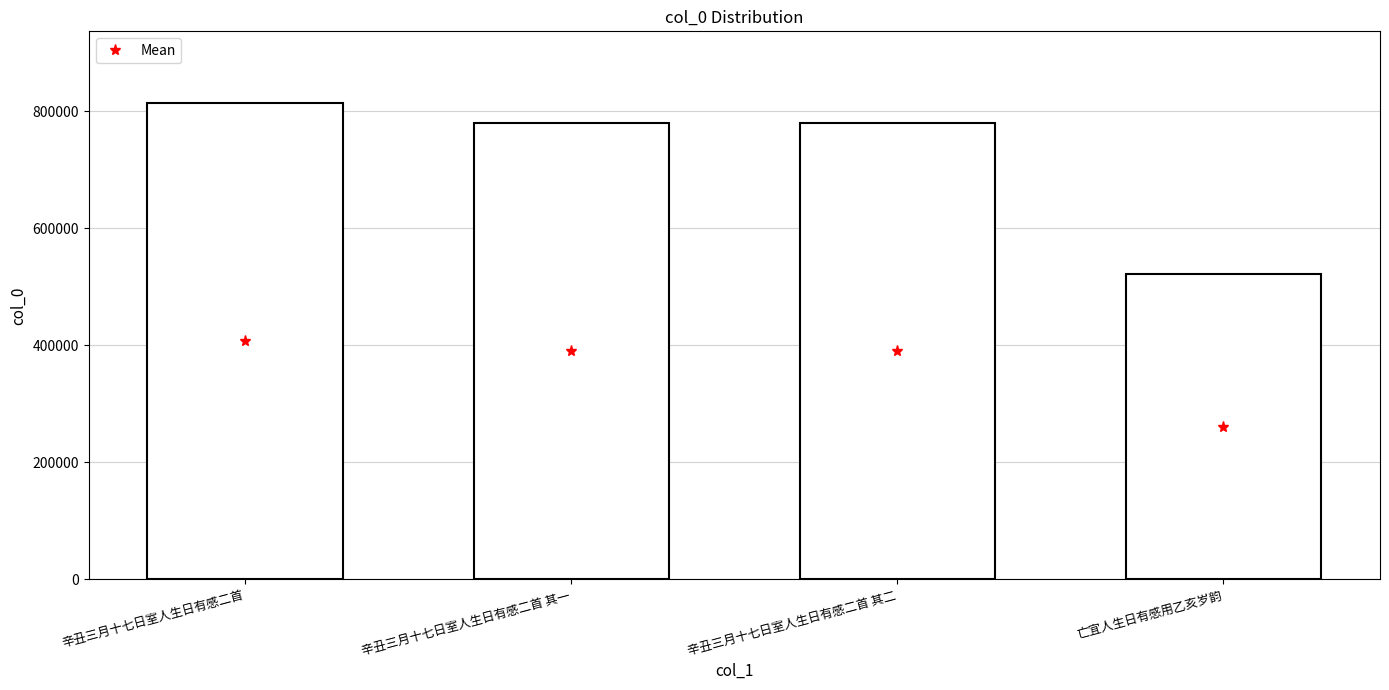

Which has a higher value, 辛丑三月十七日室人生日有感二首 其一 or 亡宜人生日有感用乙亥岁韵?

辛丑三月十七日室人生日有感二首 其一